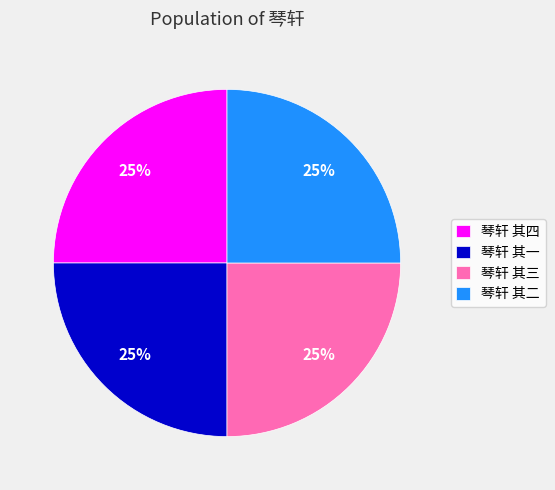

To the nearest percent, what is the combined percentage of 琴轩 其二 and 琴轩 其一?

50%